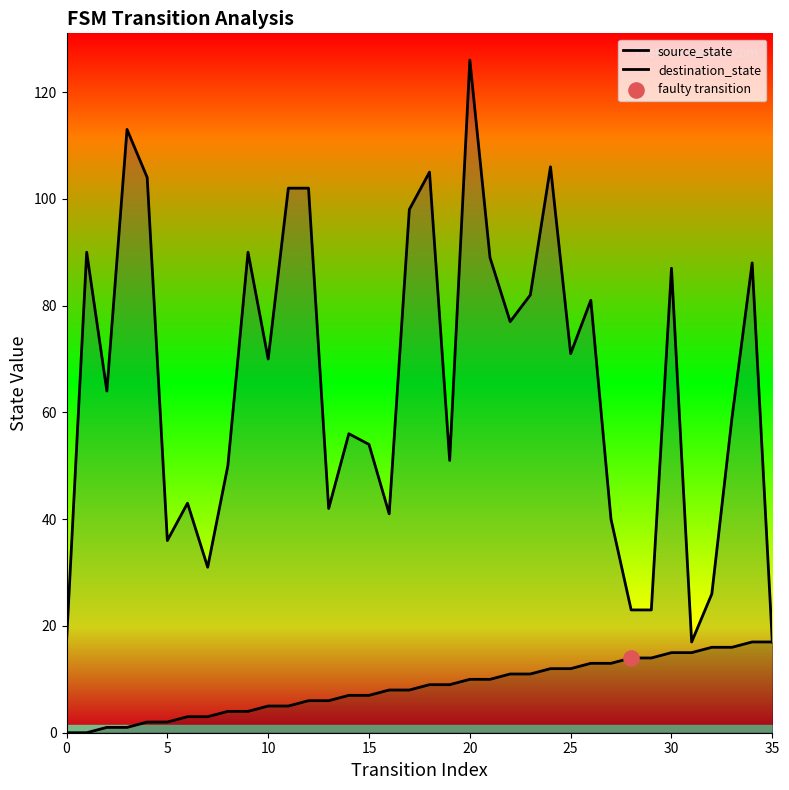

What are all the series names shown in the legend?

source_state, destination_state